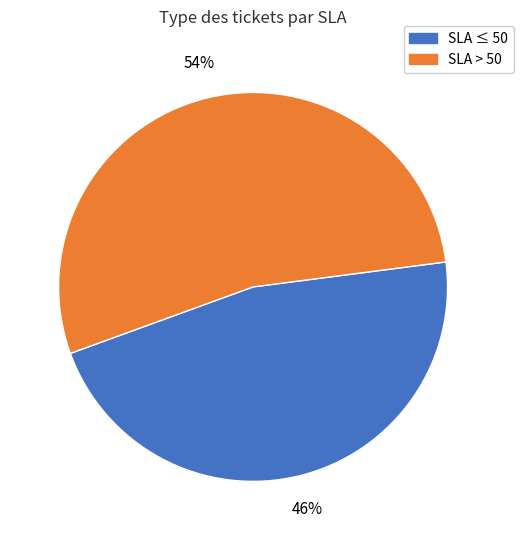

To the nearest percent, what is the average slice percentage?

50%